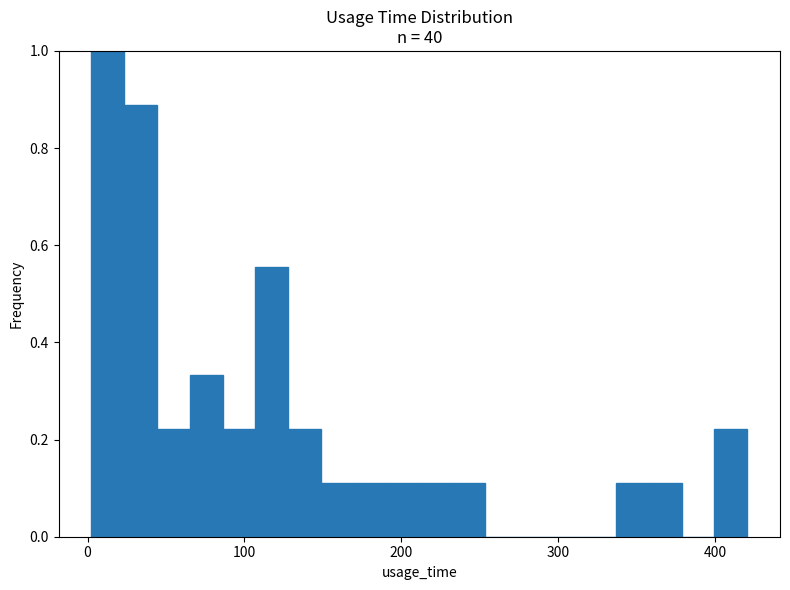

Read against the x-axis, roughly where is the centre of the tallest bar?

10